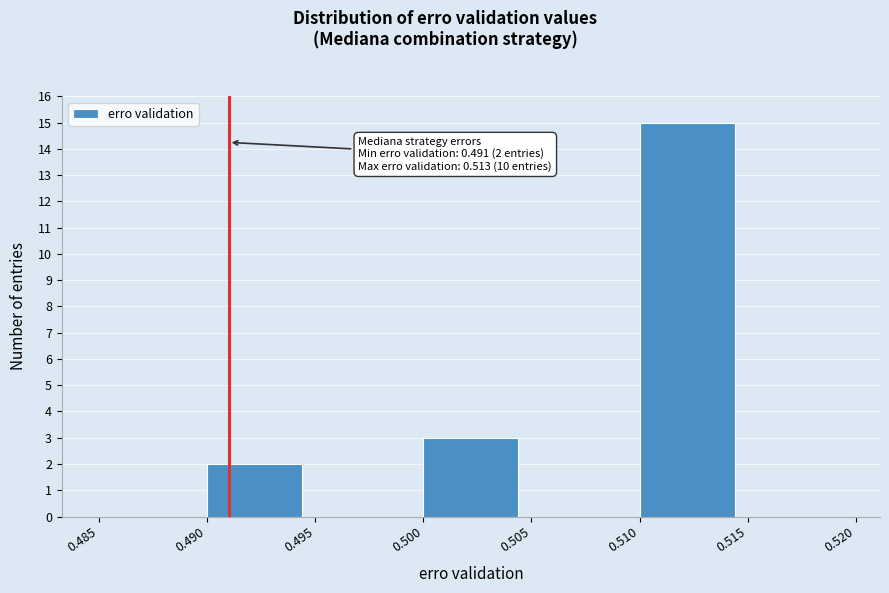

Which range on the x-axis has the tallest bar?

0.510 to 0.515